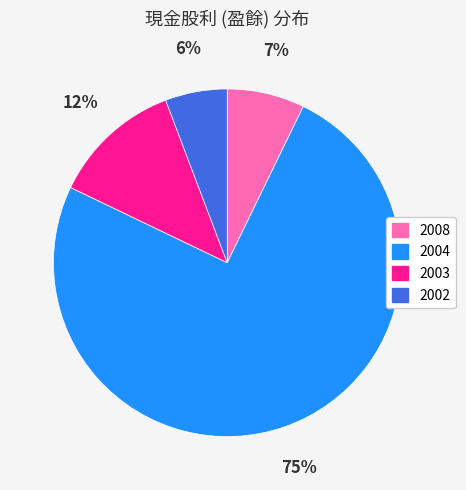

To the nearest percent, what is the combined percentage of 2004 and 2002?

81%